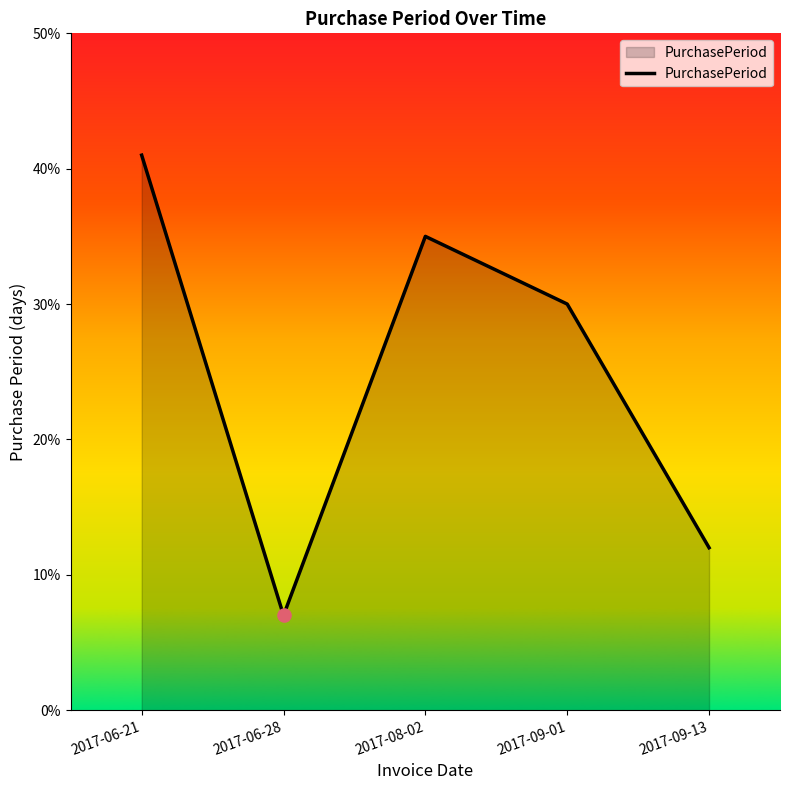

What is the change in value from 2017-06-28 to 2017-08-02?

+28